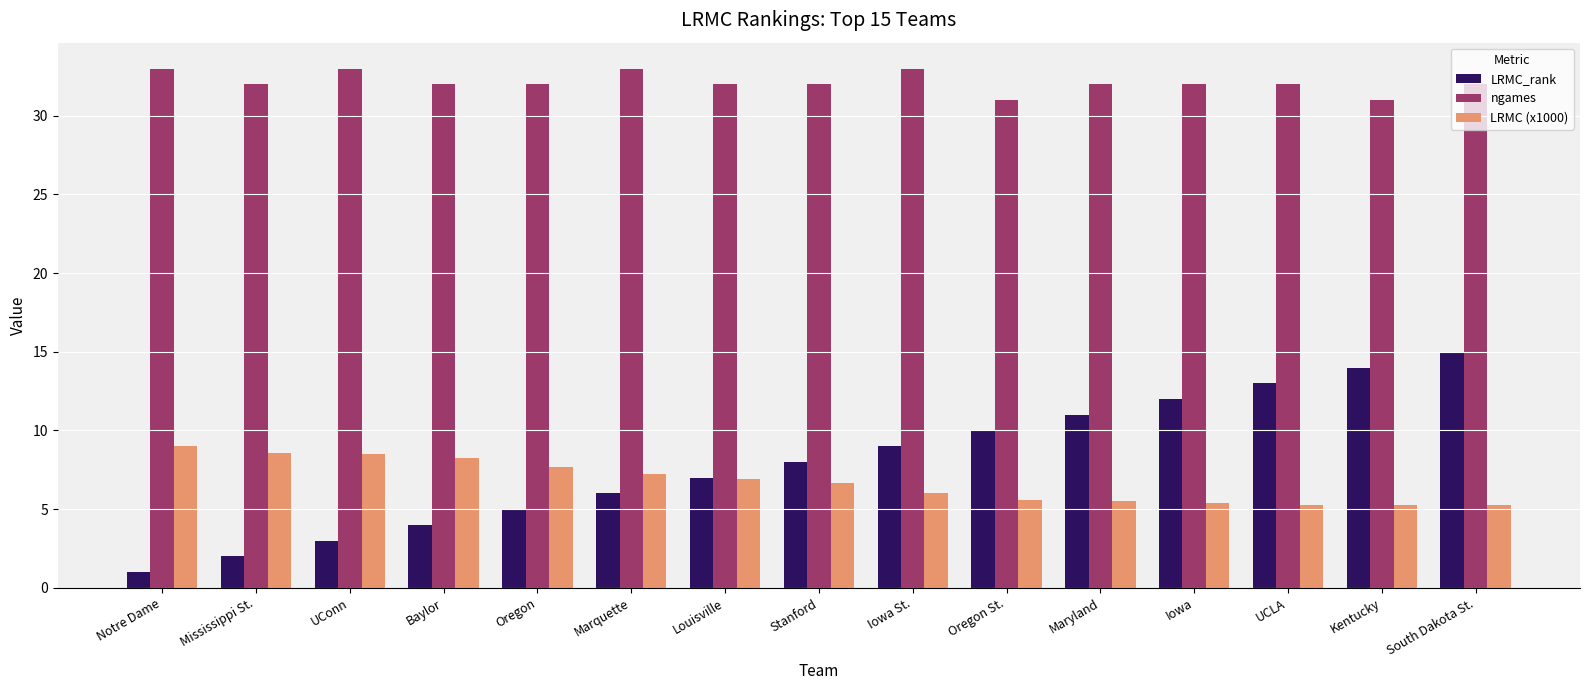

Which series changed the most between Louisville and Kentucky?

LRMC_rank